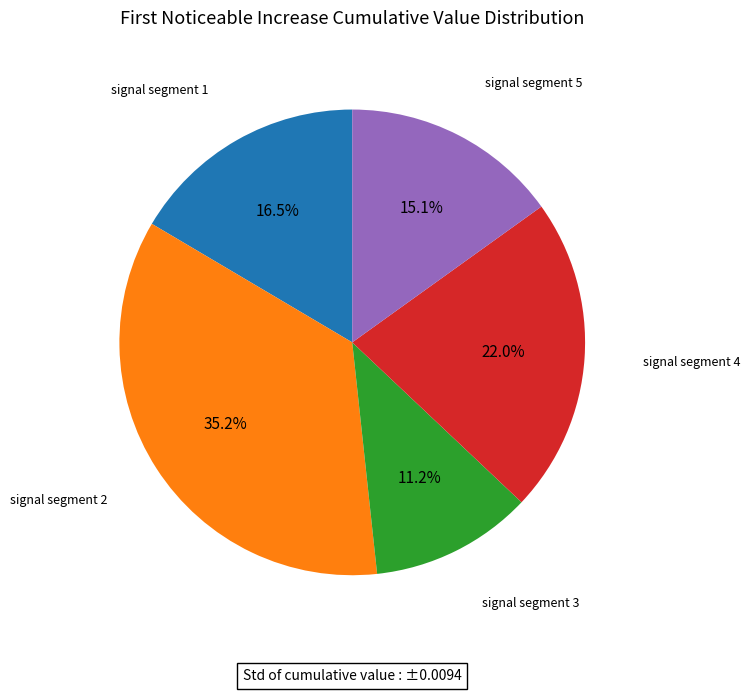

Is there any slice that represents more than half of the pie?

No